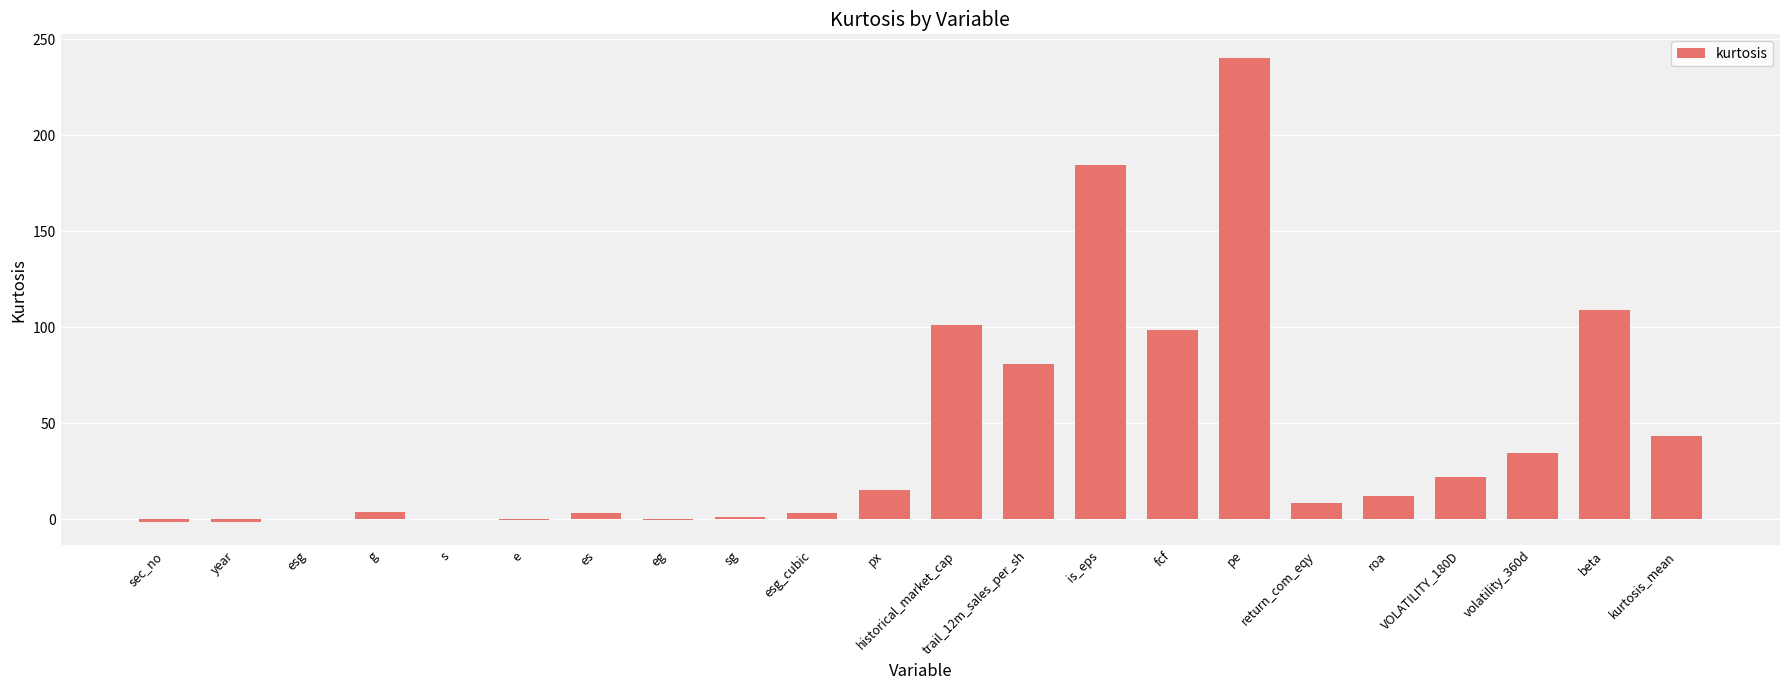

At which category does the chart reach its peak across all series?

pe